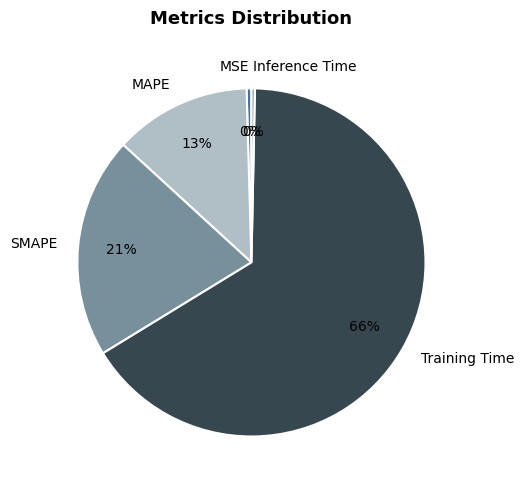

To the nearest percent, what is the average slice percentage?

20%